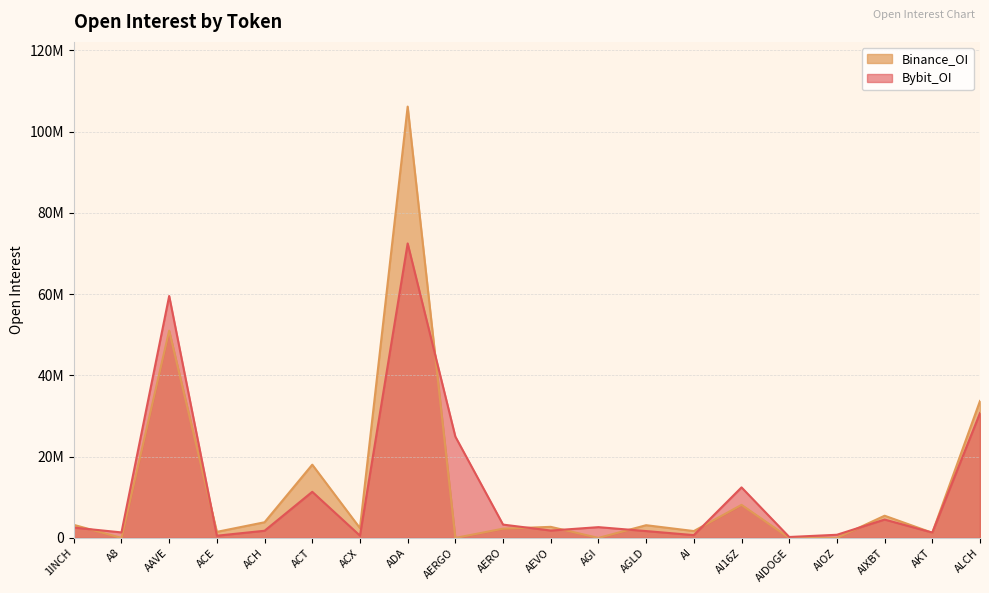

The value of Bybit_OI at AI16Z is 12436446. True or false?

True